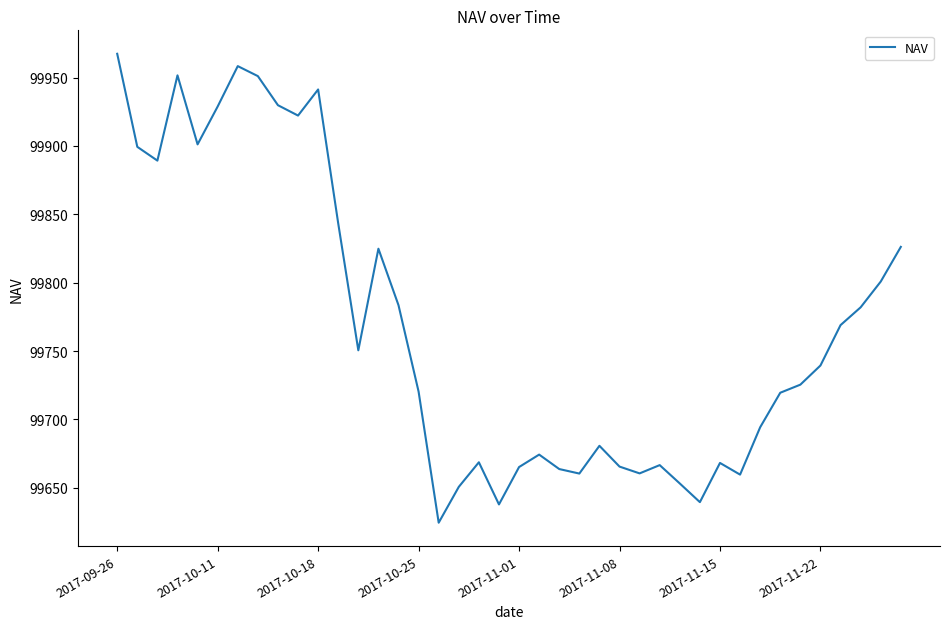

What is the difference between the maximum and minimum values?

342.9